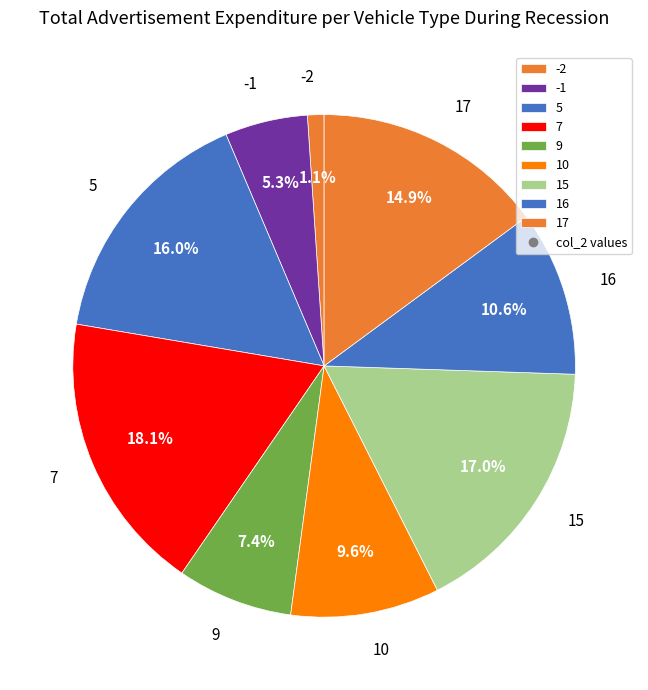

Rank the categories by value from highest to lowest.

7, 15, 5, 17, 16, 10, 9, -1, -2